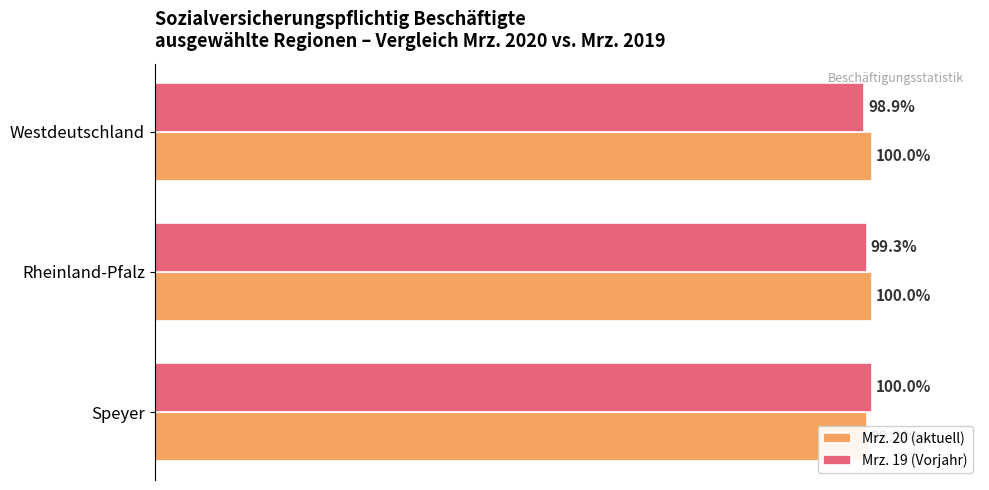

Rank the series by their average value, from lowest to highest.

Mrz. 19 (Vorjahr), Mrz. 20 (aktuell)